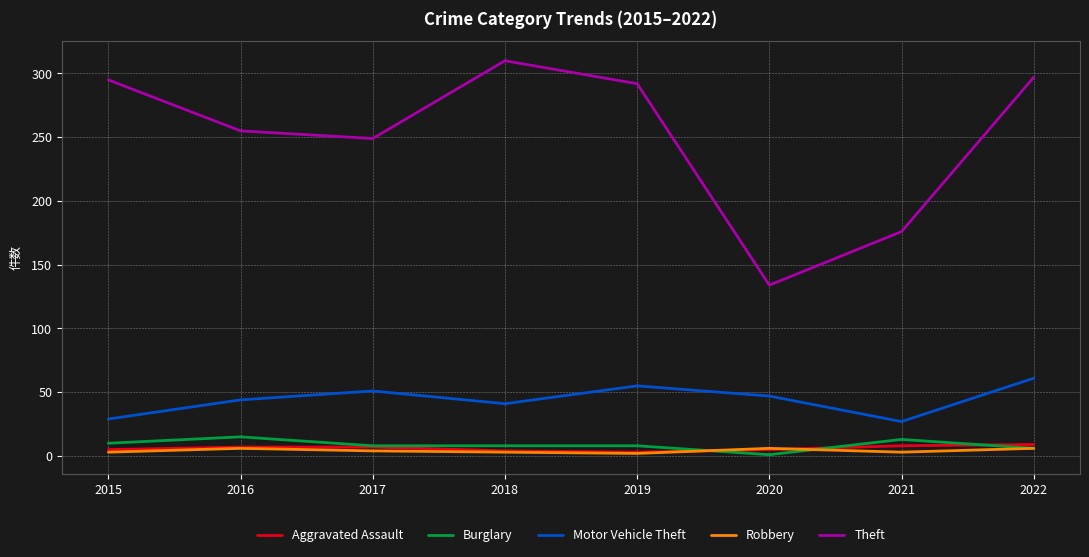

Is it true that Motor Vehicle Theft equals 27 at 2021?

True